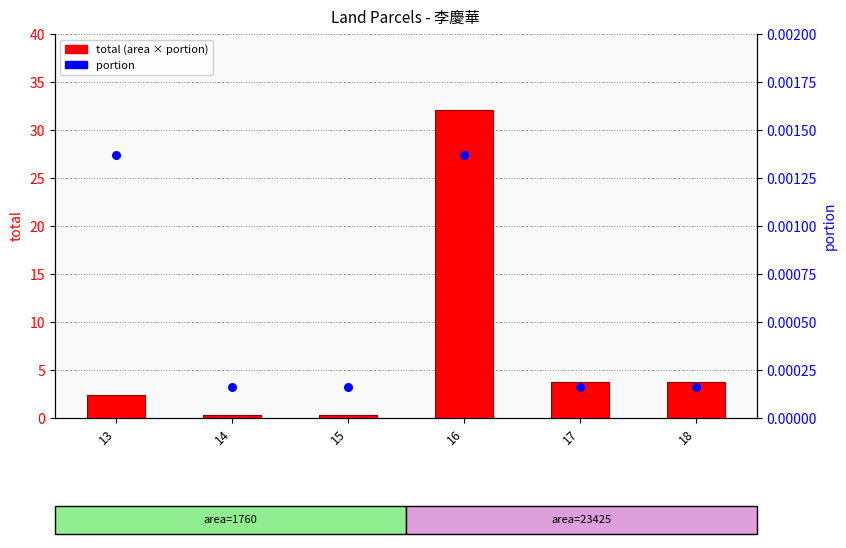

What is the total value across all series at 18?

3.7